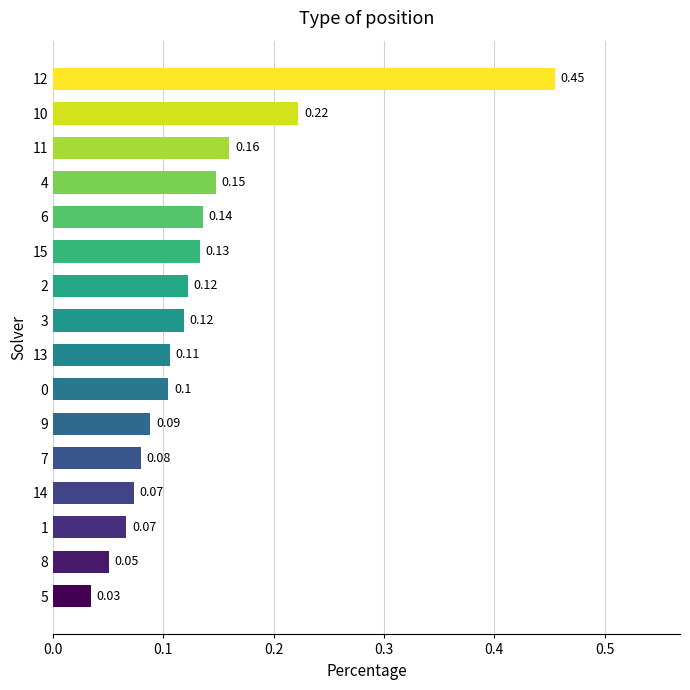

What is the change in value from 6 to 10?

+0.1